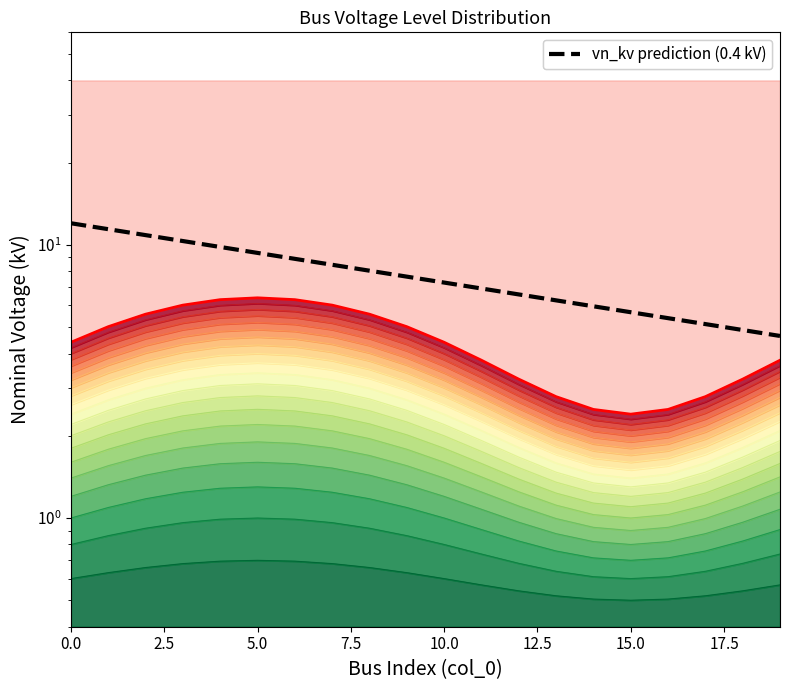

What is the difference between the second highest and minimum values in the vn_kv (top band) series?

3.9